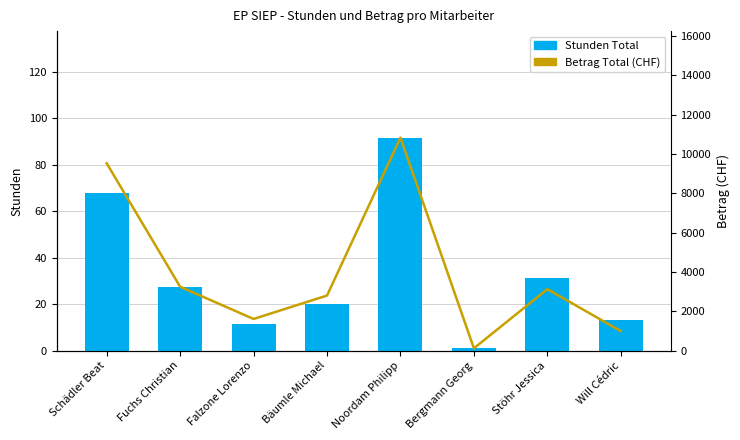

Which series has the largest total across all categories?

Betrag Total (CHF)